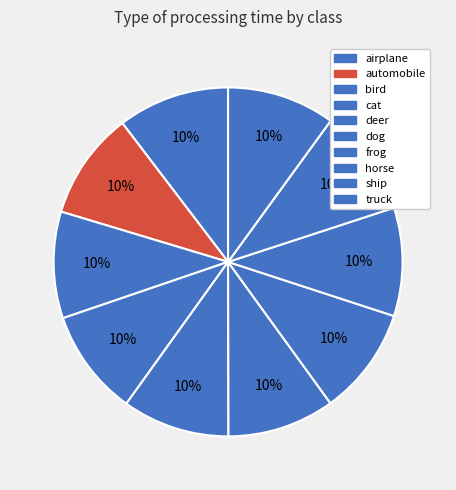

How many segments does this pie chart have?

10